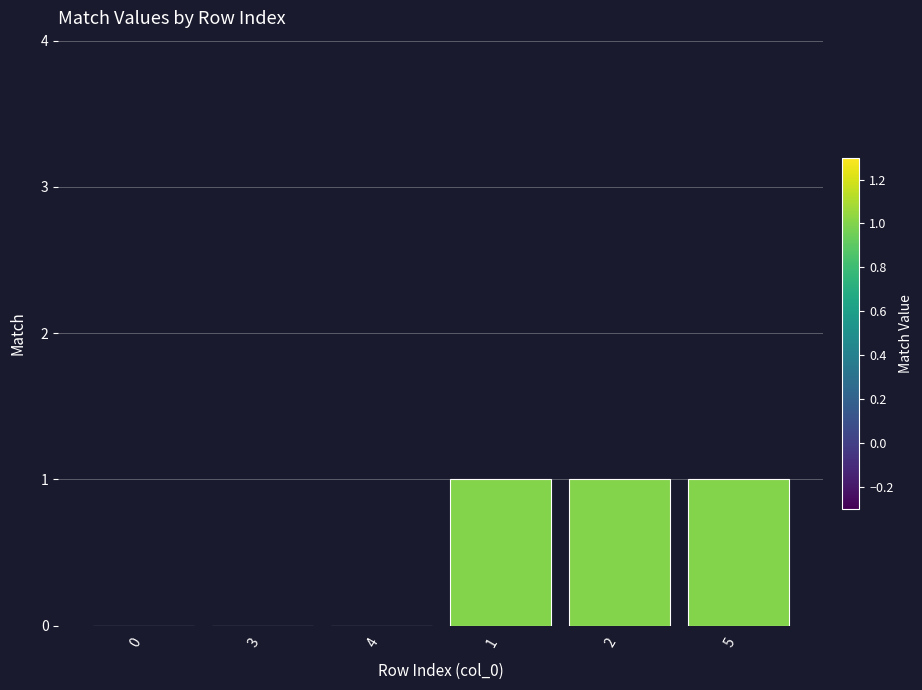

The value at 1 is 1. True or false?

True